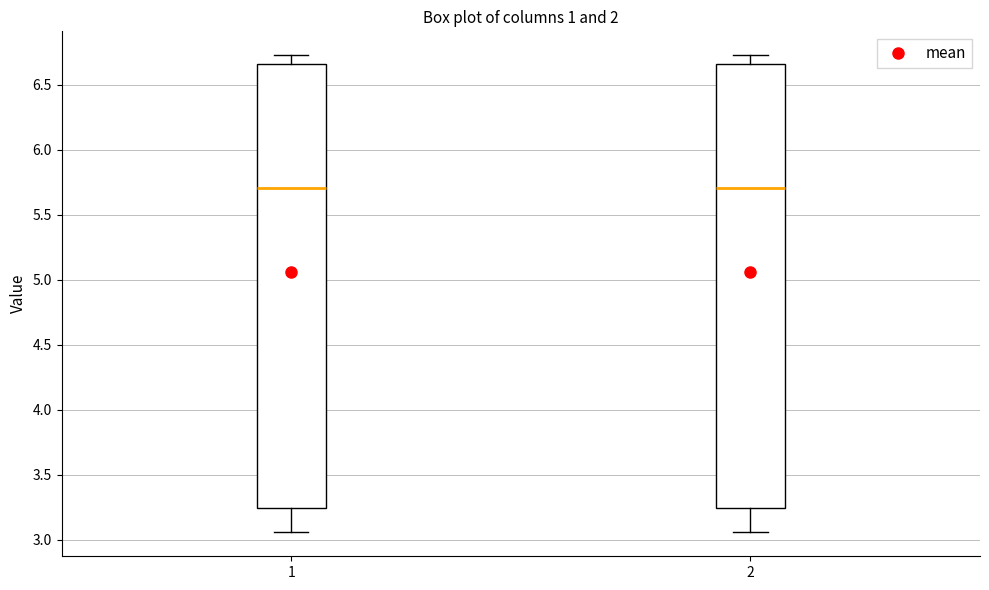

Where does the median line of the box at x = 1 sit on the y-axis? The values are not printed on the chart, so give them approximately, as read against the axis.

5.70